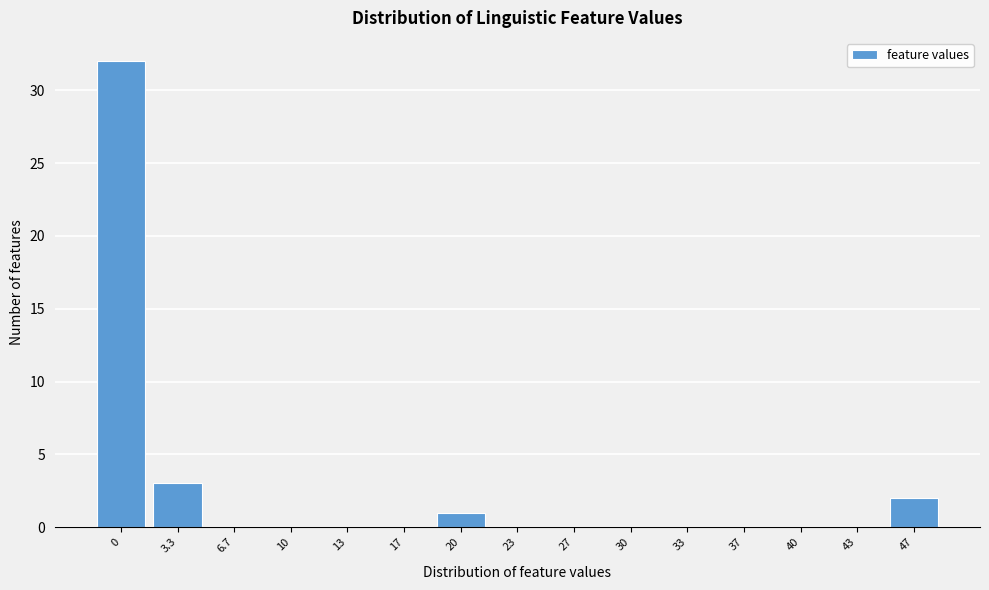

Reading right to left, transcribe all the data shown in this chart.

47=2	43=0	40=0	37=0	33=0	30=0	27=0	23=0	20=1	17=0	13=0	10=0	6.7=0	3.3=3	0=32